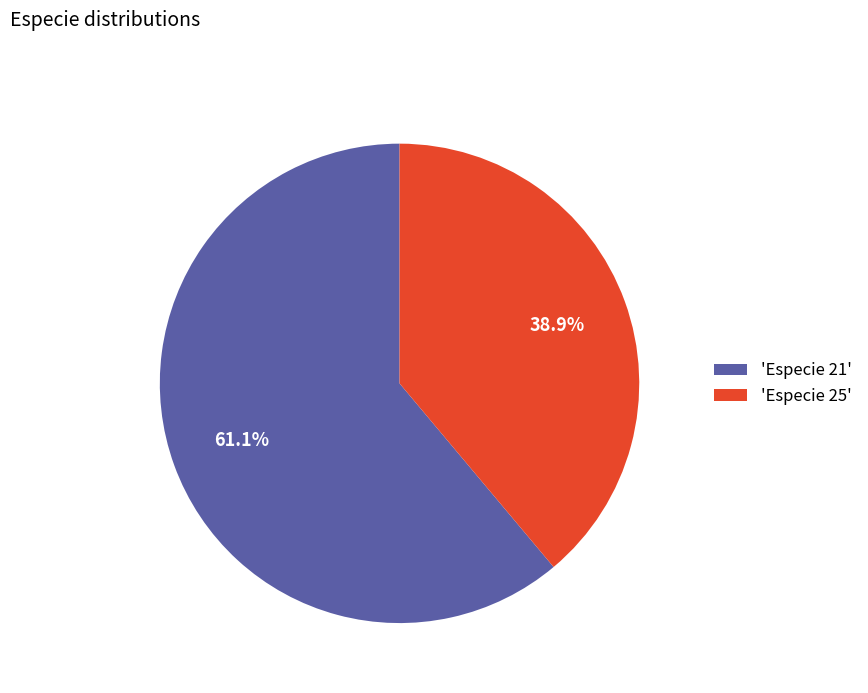

Is there a majority slice in this chart?

Yes